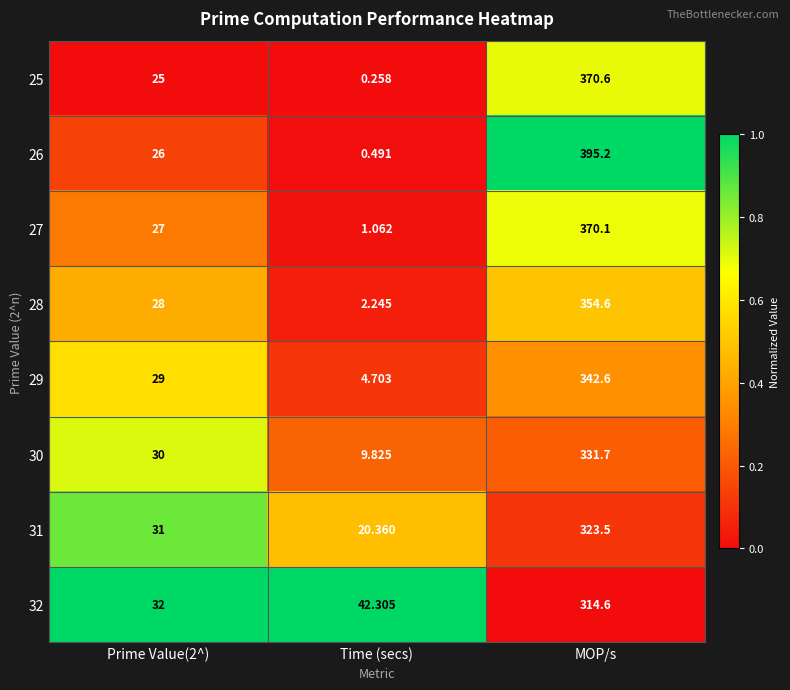

Which series has the largest range (max minus min)?

26